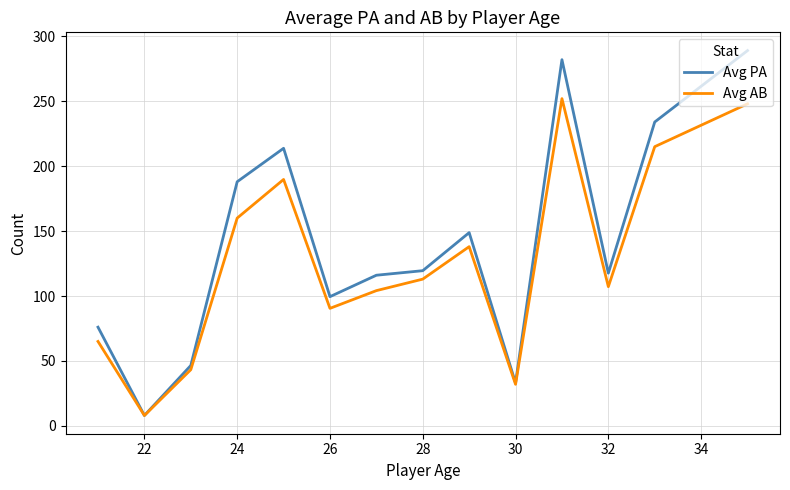

In Avg AB, how many points are lower than both neighbors (excluding endpoints)?

4